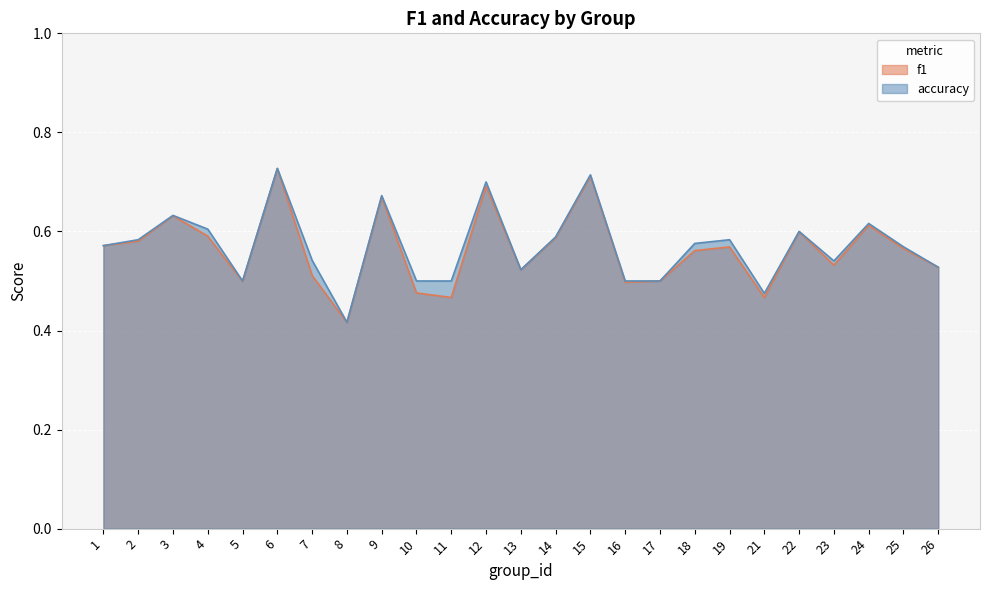

Reading right to left, transcribe all the data shown in this chart.

f1: 0.5	0.6	0.6	0.5	0.6	0.5	0.6	0.6	0.5	0.5	0.7	0.6	0.5	0.7	0.5	0.5	0.7	0.4	0.5	0.7	0.5	0.6	0.6	0.6	0.6
accuracy: 0.5	0.6	0.6	0.5	0.6	0.5	0.6	0.6	0.5	0.5	0.7	0.6	0.5	0.7	0.5	0.5	0.7	0.4	0.5	0.7	0.5	0.6	0.6	0.6	0.6